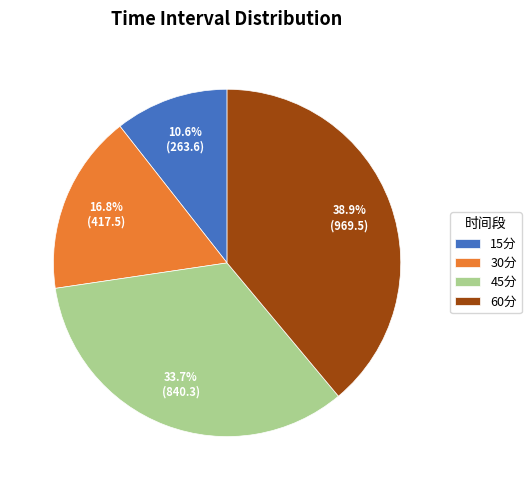

Which category has the smallest portion of the pie?

15分